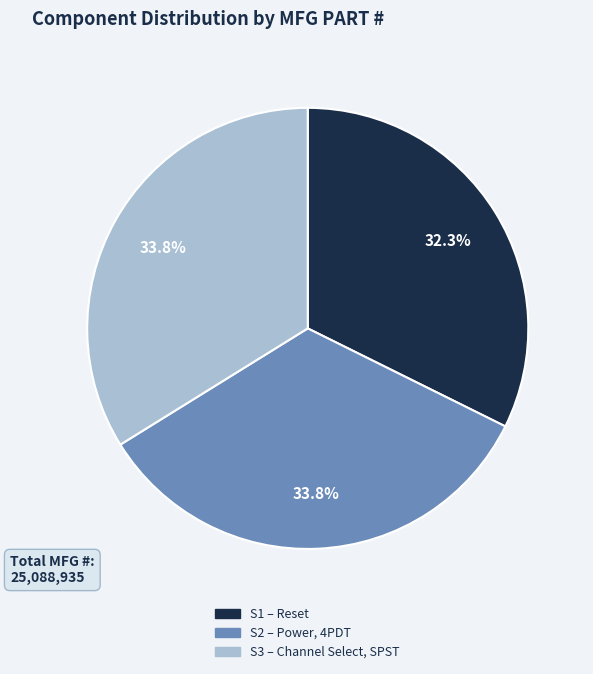

The S2 slice represents 43% of the pie. True or false?

False